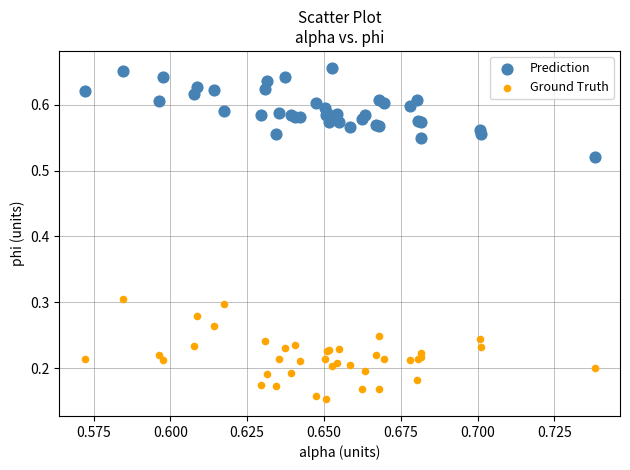

What are all the series names shown in the legend?

Prediction, Ground Truth